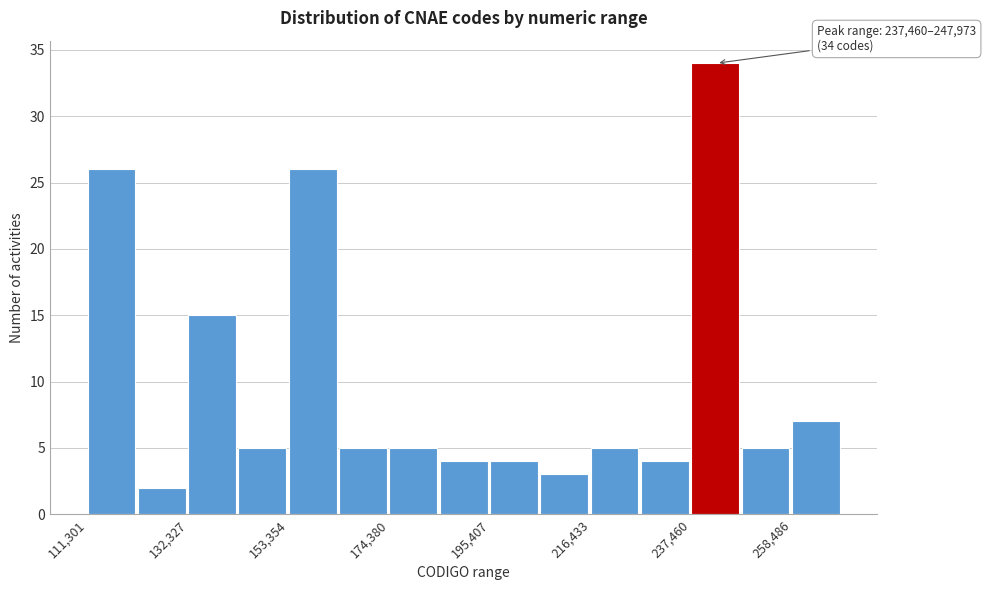

Around what value on the x-axis is the tallest bar? Give the approximate position of its centre, as read against the axis.

240000